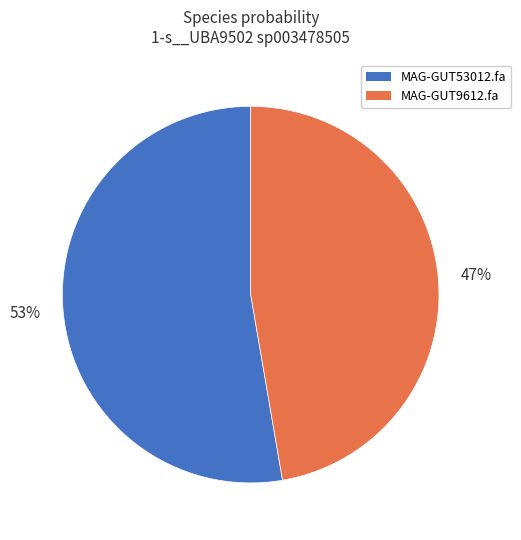

What percentage is the MAG-GUT9612.fa slice, to the nearest percent?

47%